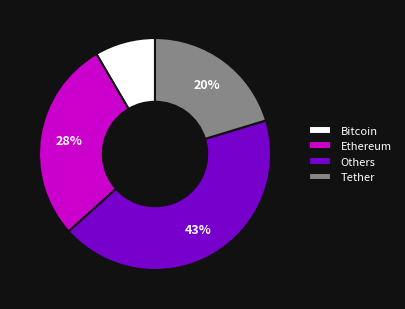

What is the ratio of the value at Others to the value at Tether?

2.1